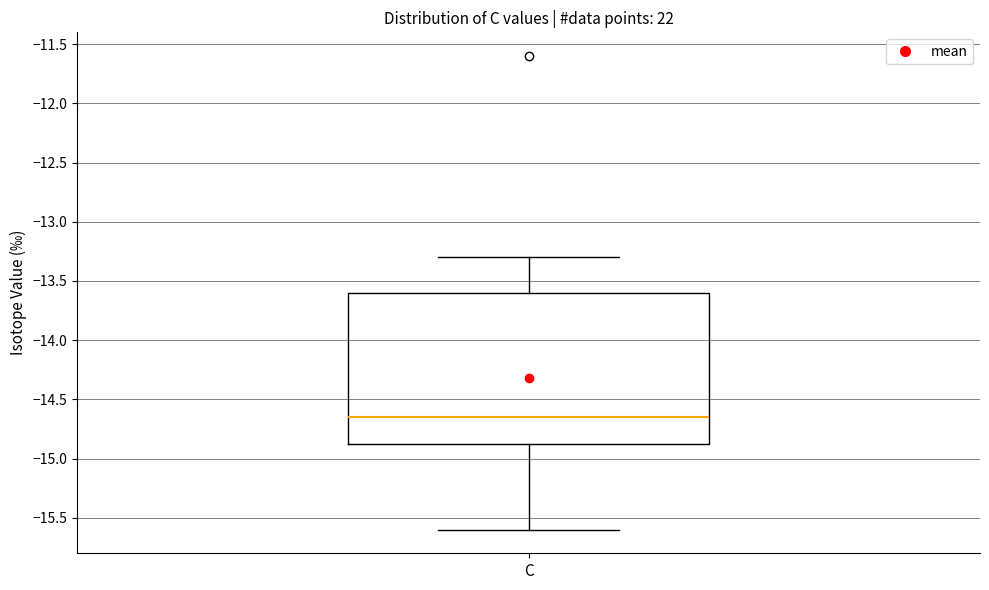

Transcribe this box plot: give where the median line is, the range the box spans, and where the two whiskers end, as read against the y-axis. The values are not printed on the chart, so give them approximately, as read against the axis.

median -14.65, box -14.85 to -13.60, whiskers -15.60 to -13.30